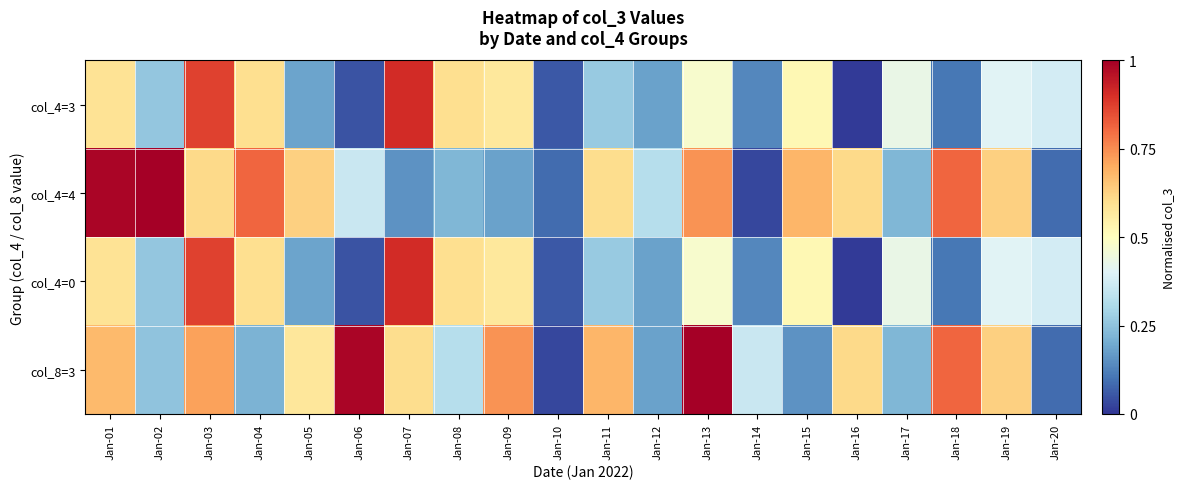

What is the greatest value displayed?

1.0